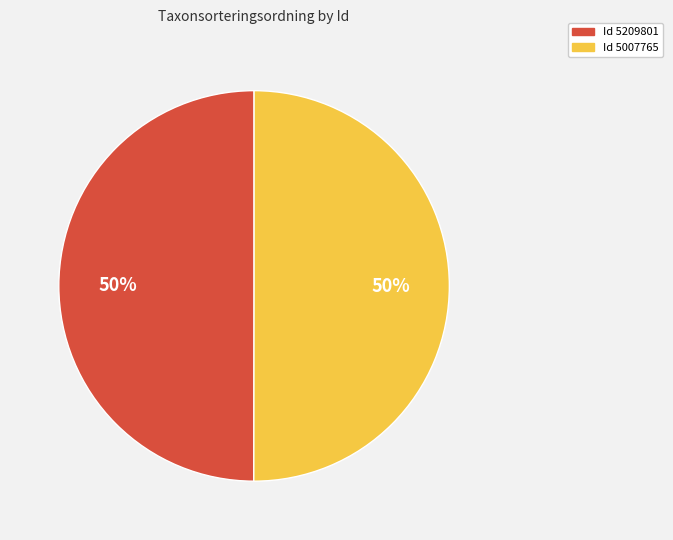

True or false: Id 5007765 accounts for 36% of the total.

False